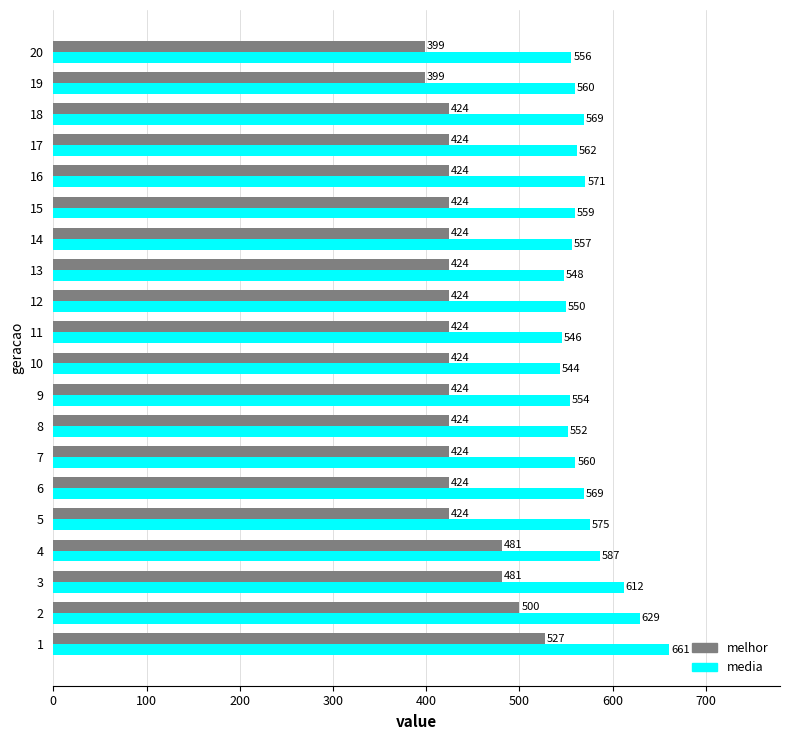

Which series has the largest range (max minus min)?

melhor